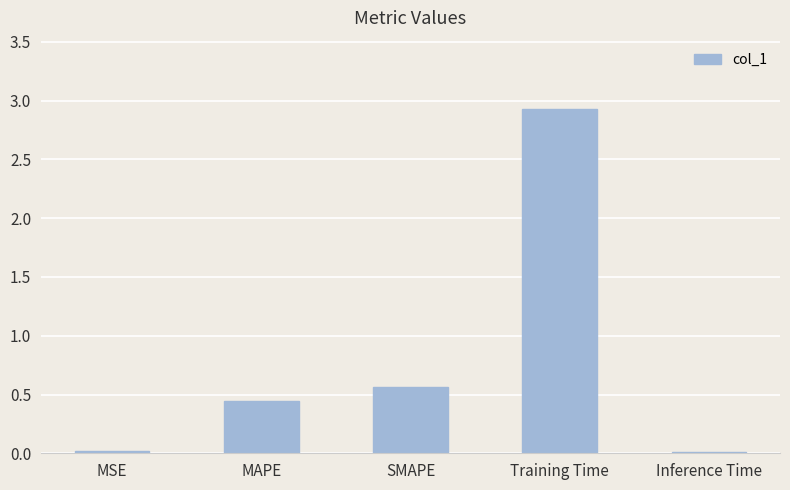

What is the sum of the values at MAPE and SMAPE?

1.0